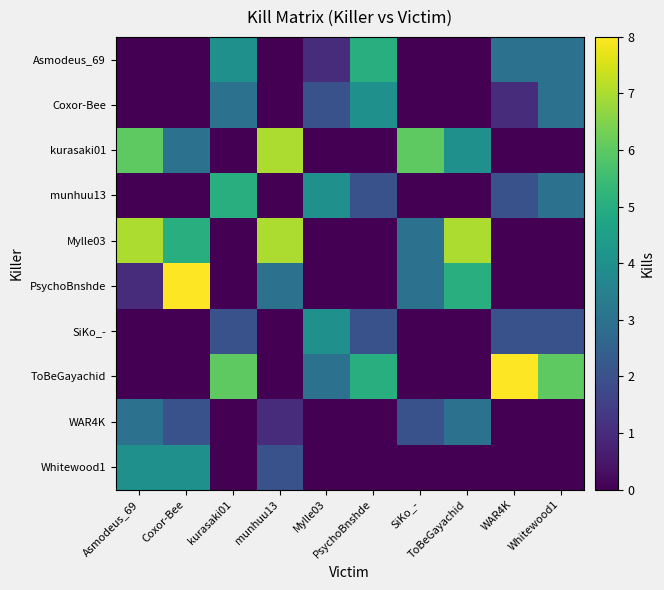

Reading left to right, list all the values displayed in this chart.

Asmodeus_69: Asmodeus_69=0	Coxor-Bee=0	kurasaki01=4	munhuu13=0	Mylle03=1	PsychoBnshde=5	SiKo_-=0	ToBeGayachid=0	WAR4K=3	Whitewood1=3
Coxor-Bee: Asmodeus_69=0	Coxor-Bee=0	kurasaki01=3	munhuu13=0	Mylle03=2	PsychoBnshde=4	SiKo_-=0	ToBeGayachid=0	WAR4K=1	Whitewood1=3
kurasaki01: Asmodeus_69=6	Coxor-Bee=3	kurasaki01=0	munhuu13=7	Mylle03=0	PsychoBnshde=0	SiKo_-=6	ToBeGayachid=4	WAR4K=0	Whitewood1=0
munhuu13: Asmodeus_69=0	Coxor-Bee=0	kurasaki01=5	munhuu13=0	Mylle03=4	PsychoBnshde=2	SiKo_-=0	ToBeGayachid=0	WAR4K=2	Whitewood1=3
Mylle03: Asmodeus_69=7	Coxor-Bee=5	kurasaki01=0	munhuu13=7	Mylle03=0	PsychoBnshde=0	SiKo_-=3	ToBeGayachid=7	WAR4K=0	Whitewood1=0
PsychoBnshde: Asmodeus_69=1	Coxor-Bee=8	kurasaki01=0	munhuu13=3	Mylle03=0	PsychoBnshde=0	SiKo_-=3	ToBeGayachid=5	WAR4K=0	Whitewood1=0
SiKo_-: Asmodeus_69=0	Coxor-Bee=0	kurasaki01=2	munhuu13=0	Mylle03=4	PsychoBnshde=2	SiKo_-=0	ToBeGayachid=0	WAR4K=2	Whitewood1=2
ToBeGayachid: Asmodeus_69=0	Coxor-Bee=0	kurasaki01=6	munhuu13=0	Mylle03=3	PsychoBnshde=5	SiKo_-=0	ToBeGayachid=0	WAR4K=8	Whitewood1=6
WAR4K: Asmodeus_69=3	Coxor-Bee=2	kurasaki01=0	munhuu13=1	Mylle03=0	PsychoBnshde=0	SiKo_-=2	ToBeGayachid=3	WAR4K=0	Whitewood1=0
Whitewood1: Asmodeus_69=4	Coxor-Bee=4	kurasaki01=0	munhuu13=2	Mylle03=0	PsychoBnshde=0	SiKo_-=0	ToBeGayachid=0	WAR4K=0	Whitewood1=0